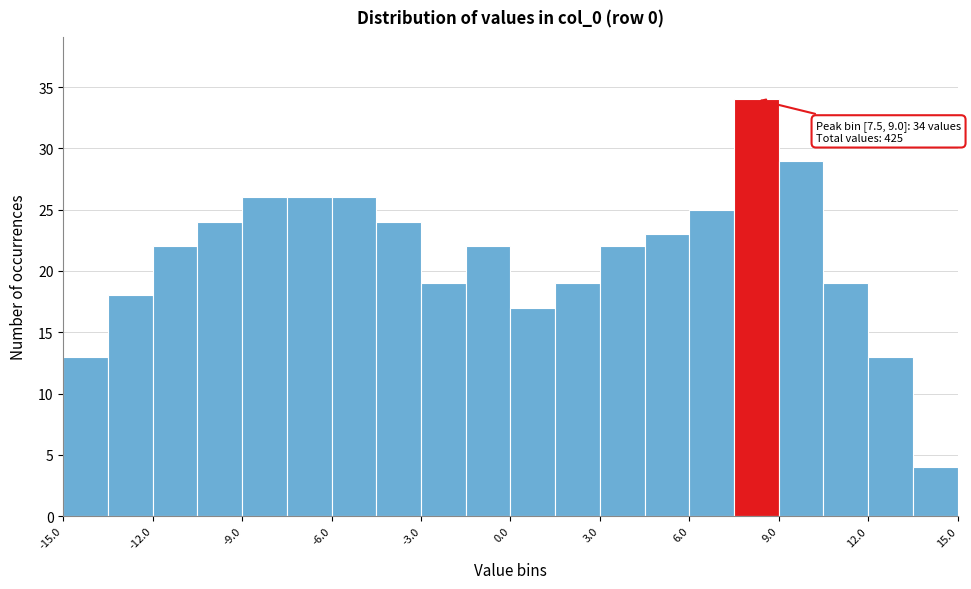

Around what value on the x-axis is the tallest bar? Give the approximate position of its centre, as read against the axis.

8.5